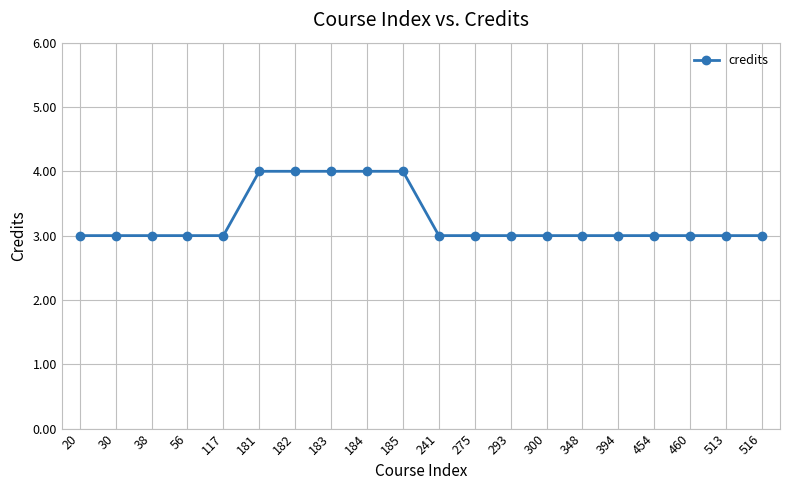

Reading right to left, extract all data points from this chart.

3	3	3	3	3	3	3	3	3	3	4	4	4	4	4	3	3	3	3	3